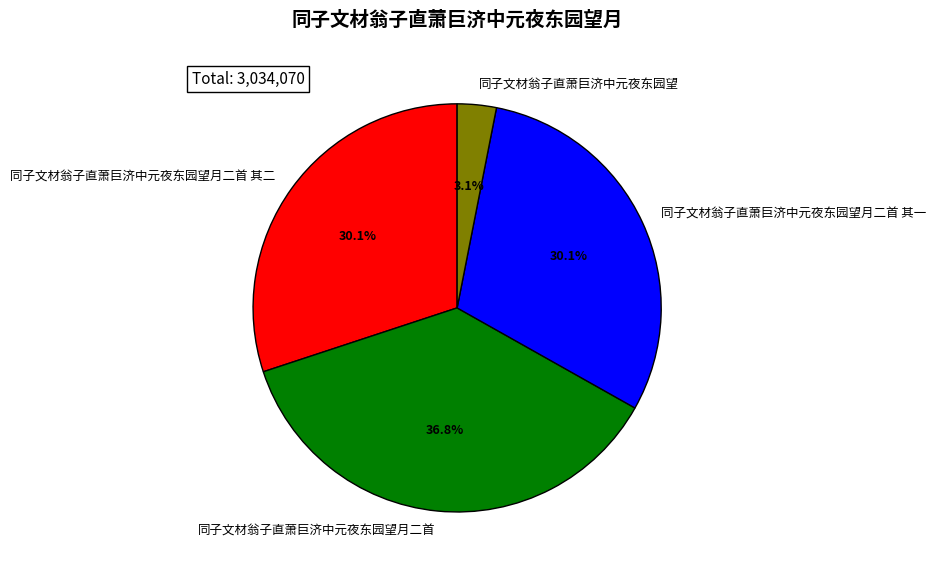

To the nearest percent, what is the difference between the 同子文材翁子直萧巨济中元夜东园望 and 同子文材翁子直萧巨济中元夜东园望月二首 slice percentages?

34%